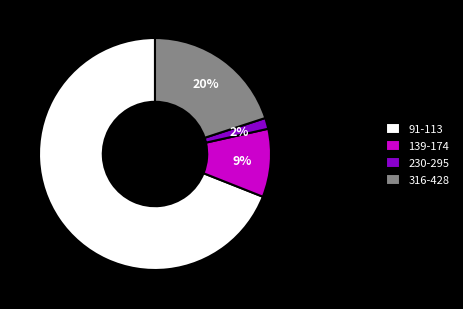

Which category accounts for the majority?

91-113